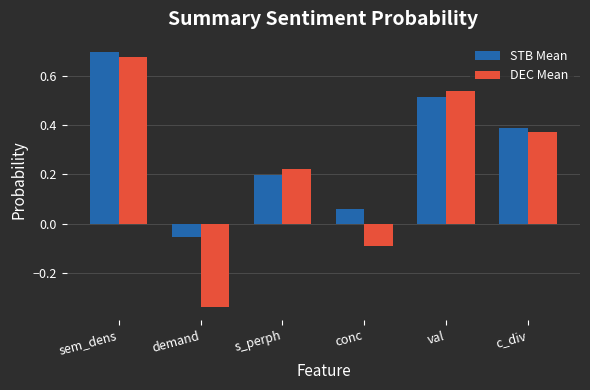

Is the value of DEC Mean at val greater than the value of STB Mean at c_div?

Yes